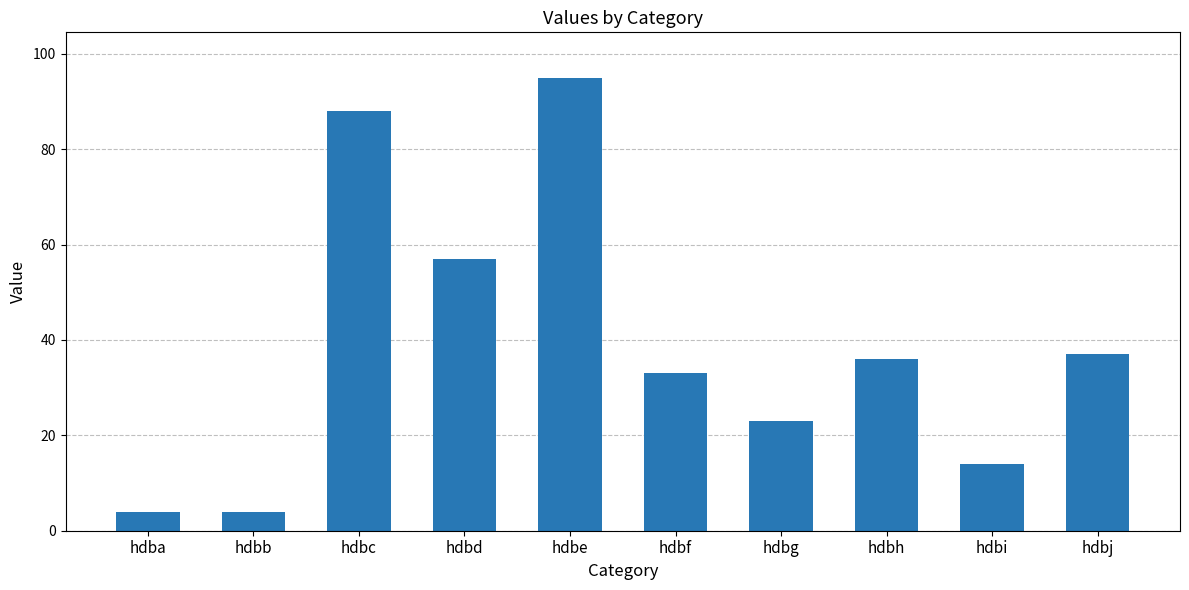

What is the value of the 10th bar from the left?

37